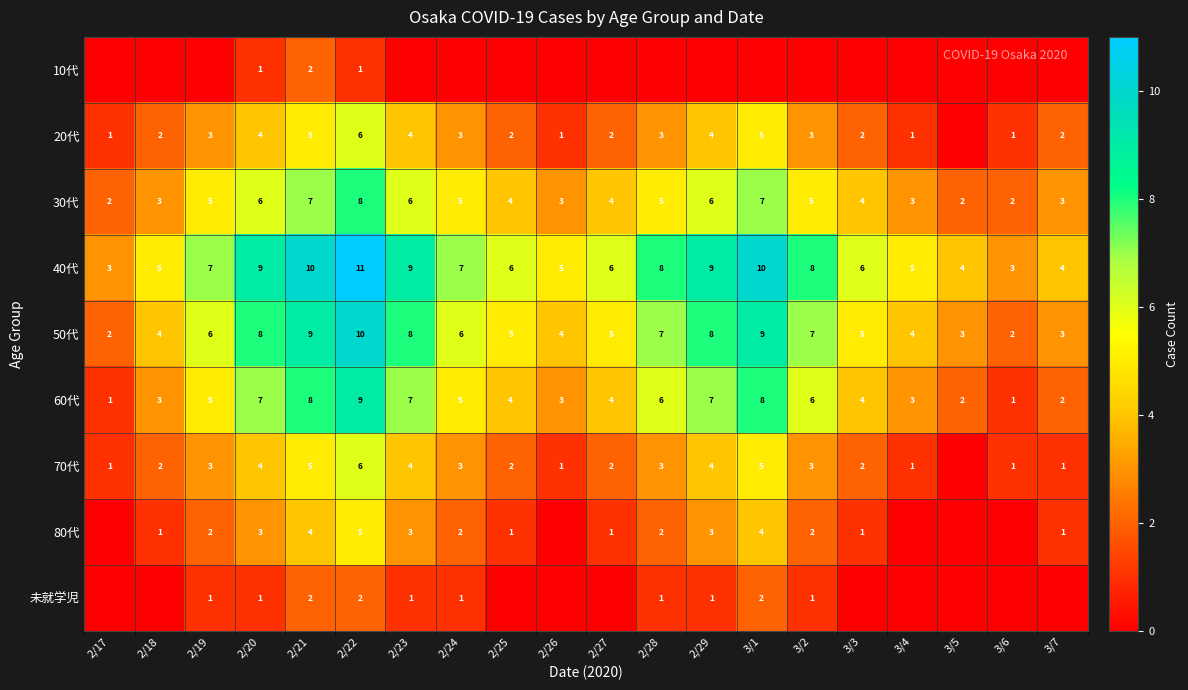

What is the highest value of the 60代 series?

9